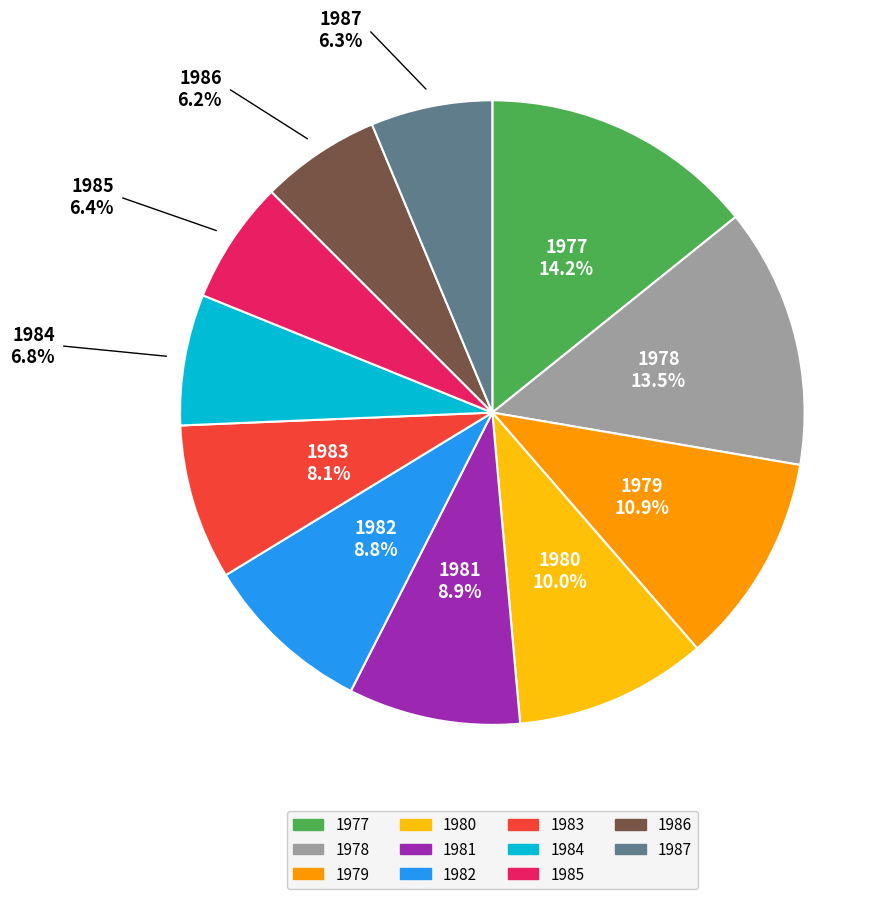

Between 1980 and 1982, which is larger?

1980